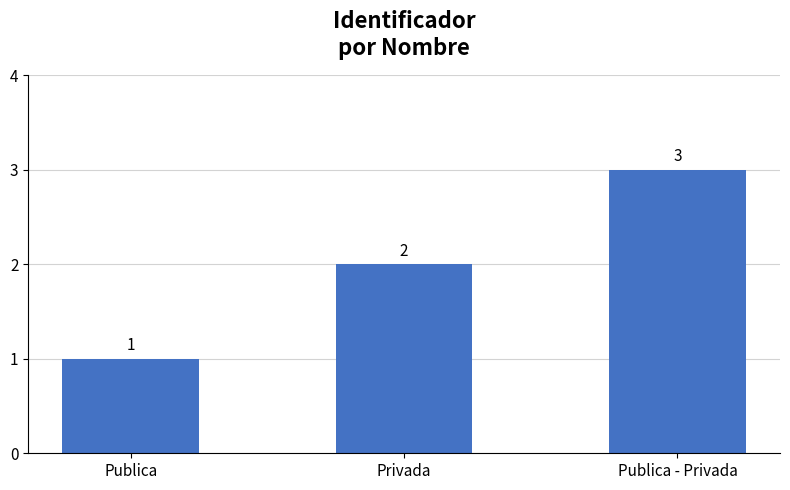

Where is the data nearest to the value 2?

Privada